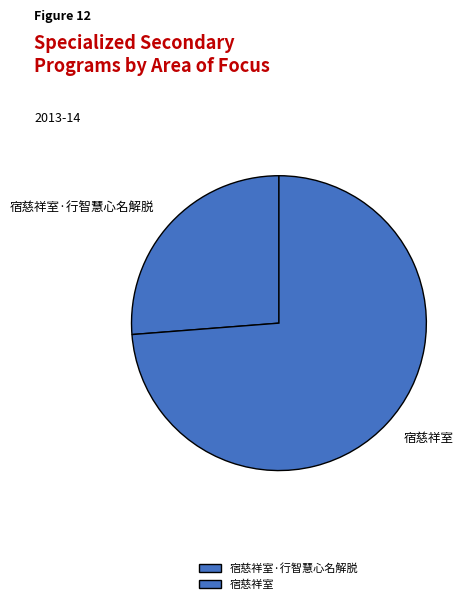

Count the number of slices in the pie.

2